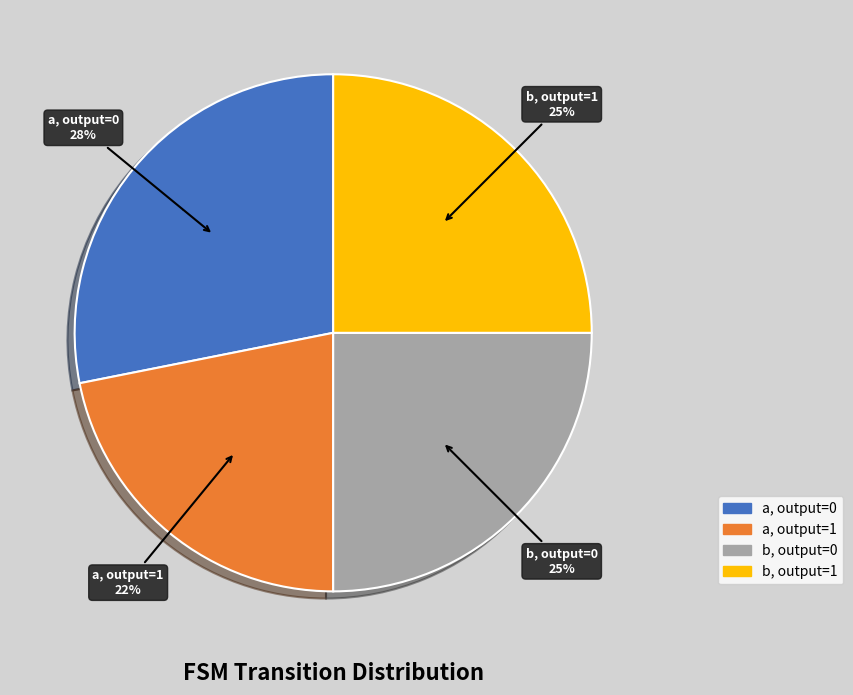

True or false: a, output 1 accounts for 22% of the total.

True